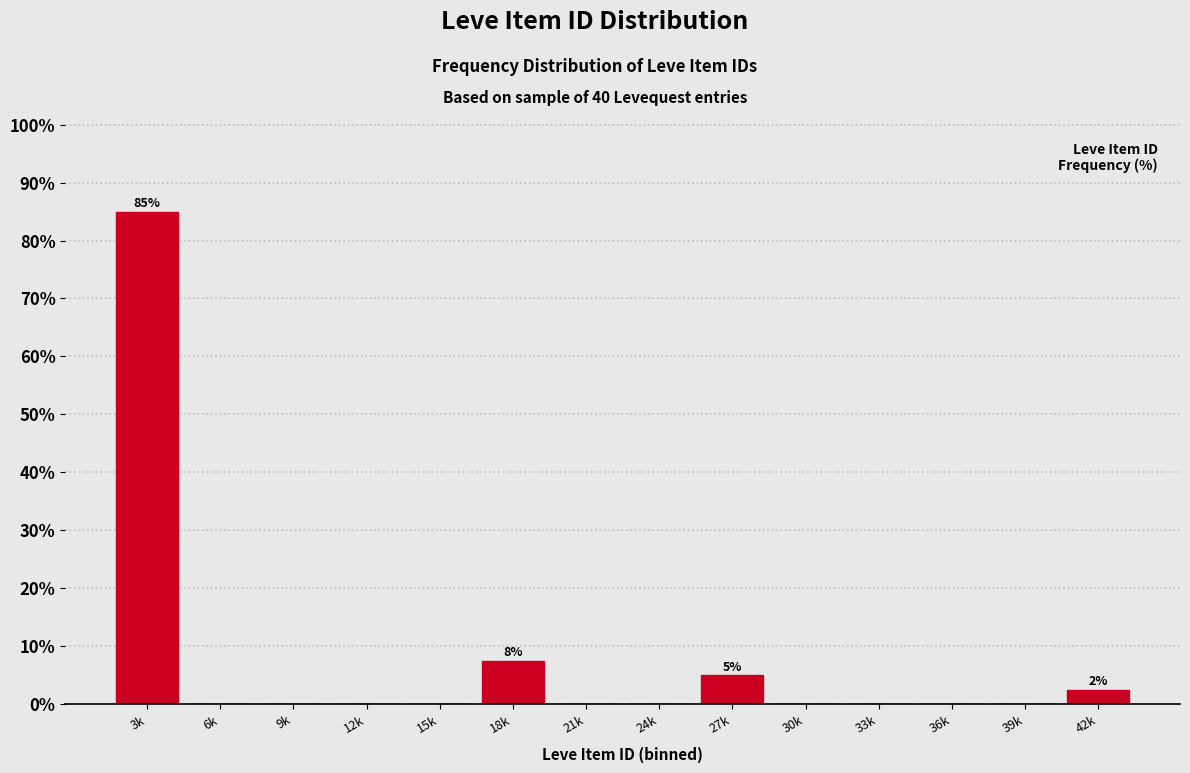

Reading right to left, list all the values displayed in this chart.

42k=2.5	39k=0.0	36k=0.0	33k=0.0	30k=0.0	27k=5.0	24k=0.0	21k=0.0	18k=7.5	15k=0.0	12k=0.0	9k=0.0	6k=0.0	3k=85.0